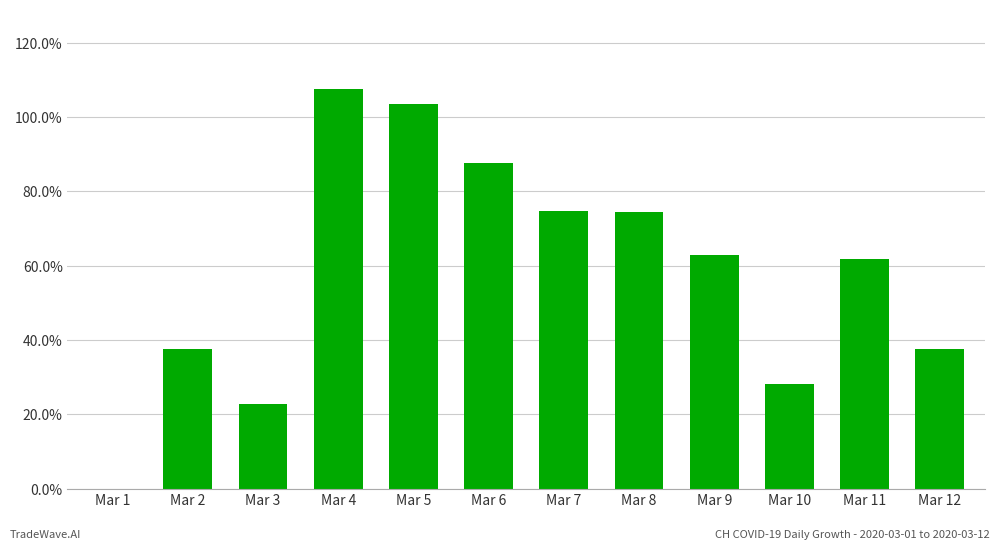

Rank the categories by value from lowest to highest.

Mar 1, Mar 3, Mar 10, Mar 2, Mar 12, Mar 11, Mar 9, Mar 8, Mar 7, Mar 6, Mar 5, Mar 4